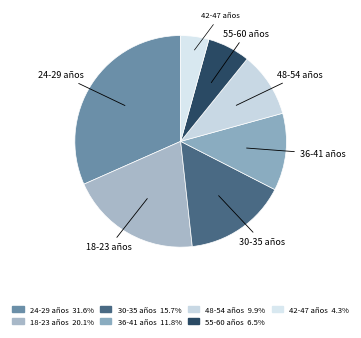

Is 55-60 años the majority of the pie?

No